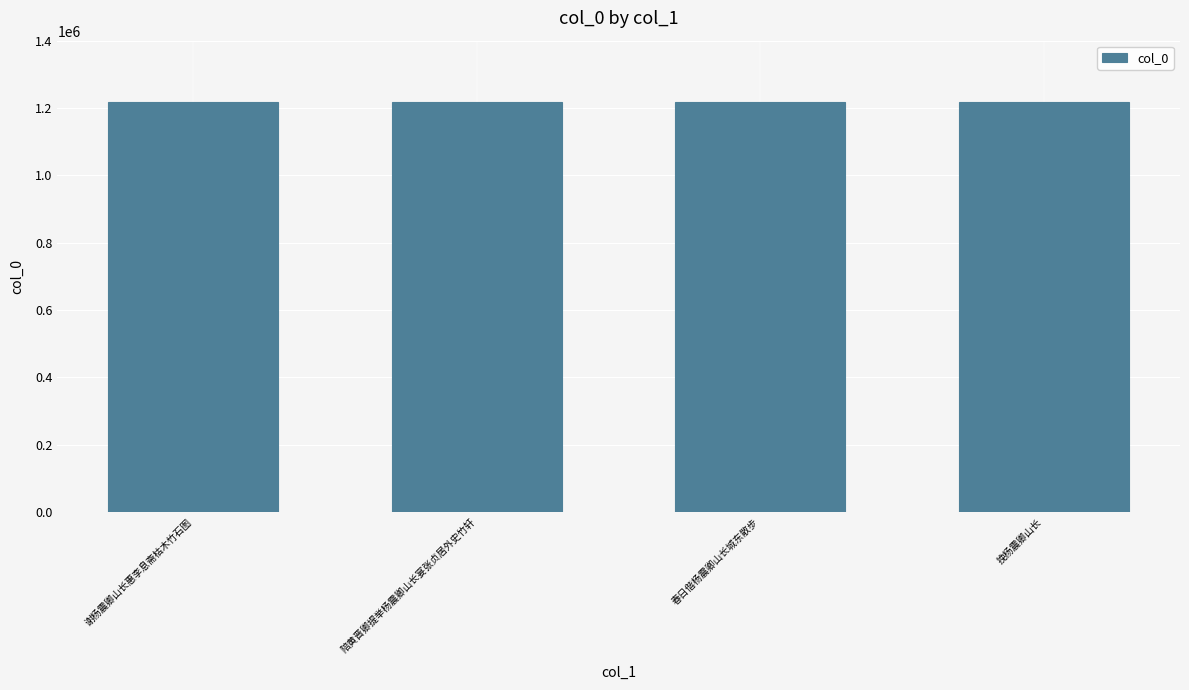

What is the difference between the maximum and minimum values?

217